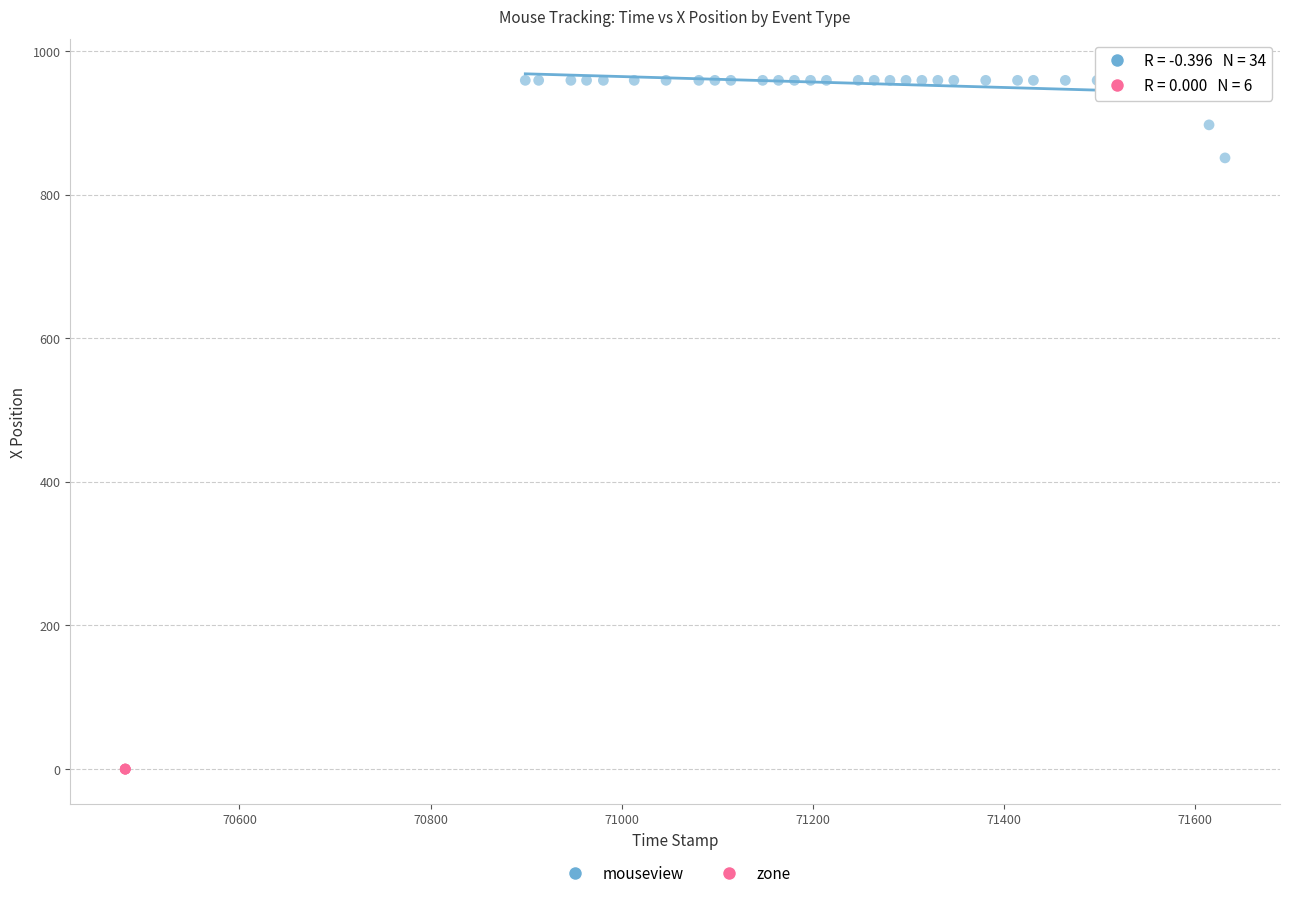

Which series contains the lowest Y value?

zone